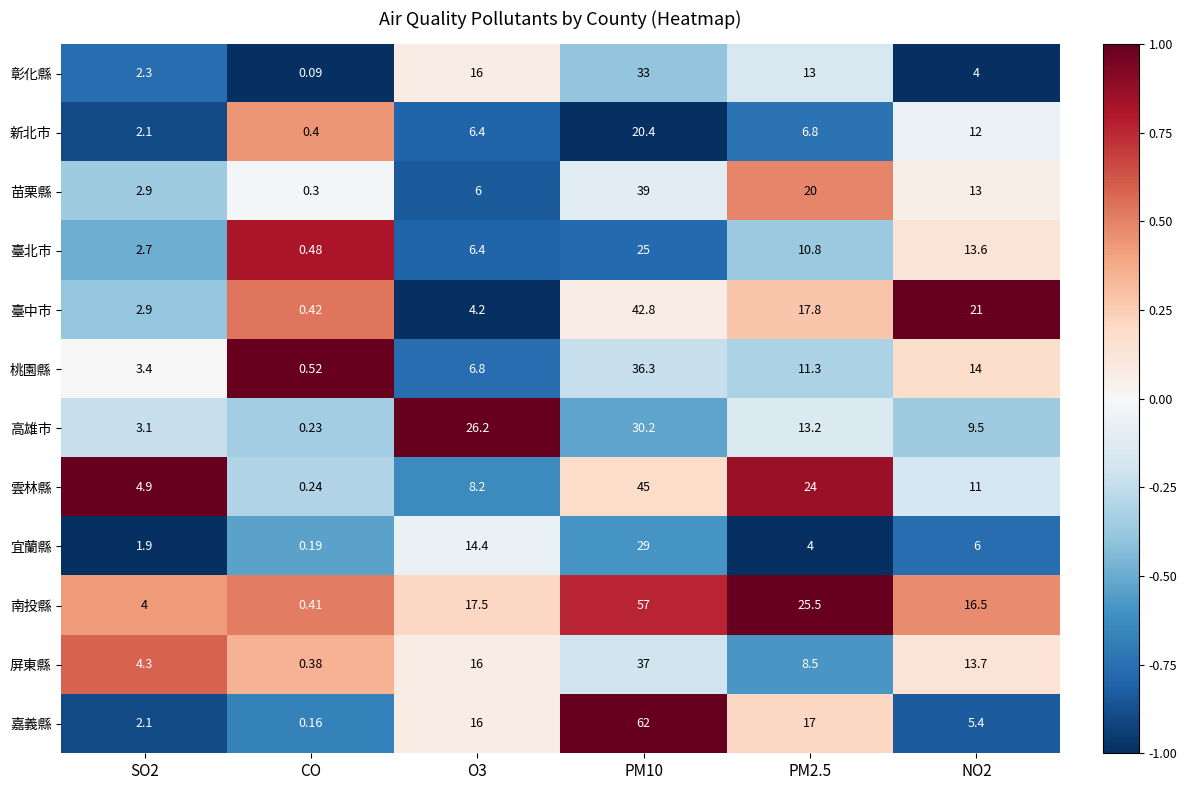

At which label does 桃園縣 reach its minimum?

CO